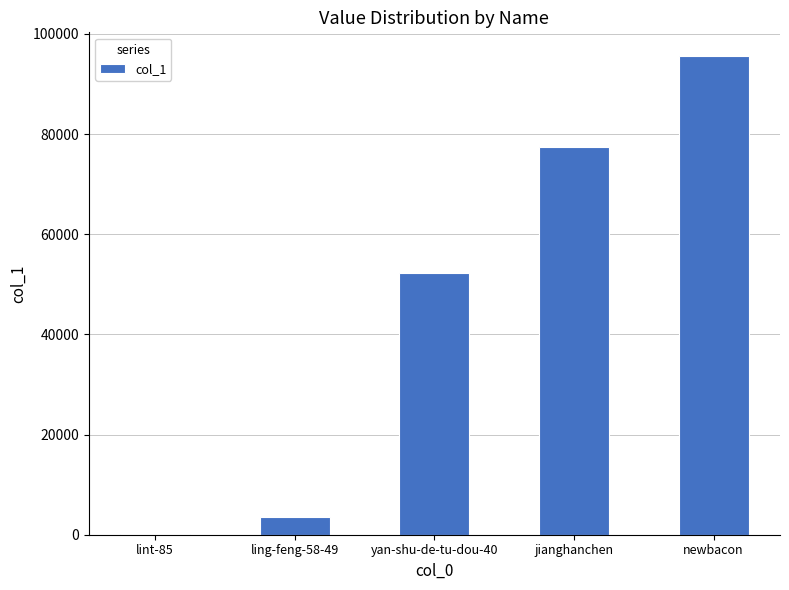

The value at newbacon is 61884. True or false?

False